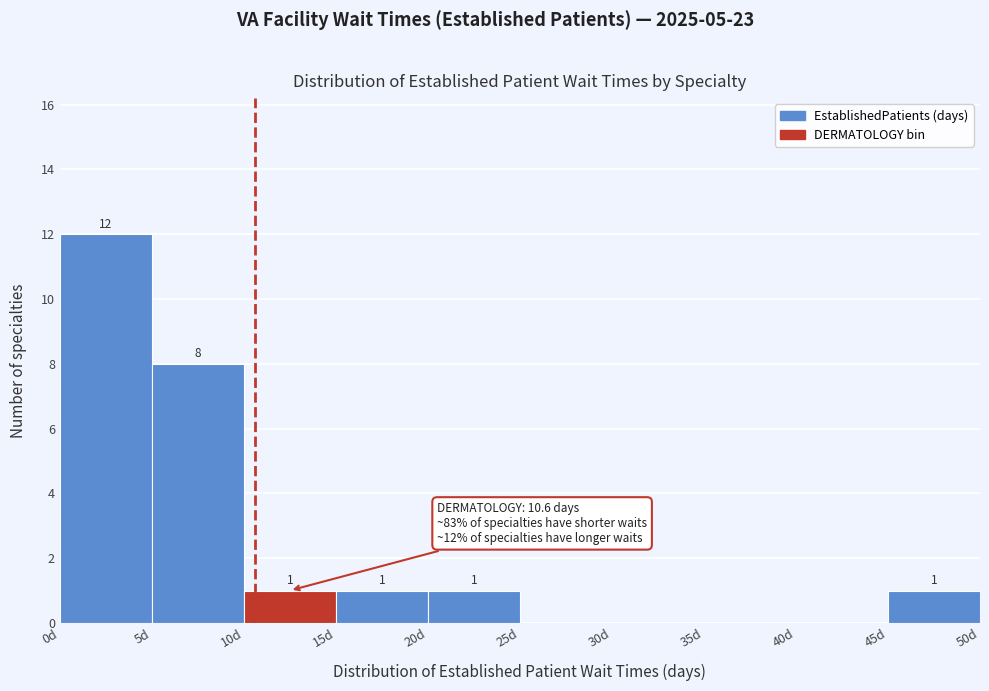

Which range on the x-axis has the tallest bar?

0 to 5